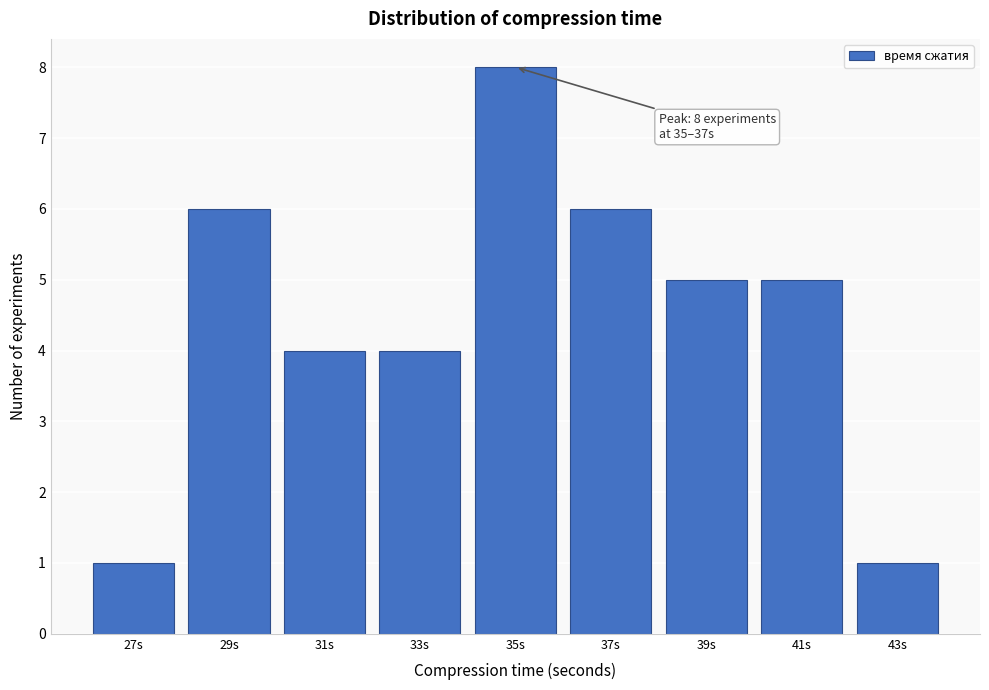

Reading right to left, transcribe all the data shown in this chart.

43s=1	41s=5	39s=5	37s=6	35s=8	33s=4	31s=4	29s=6	27s=1